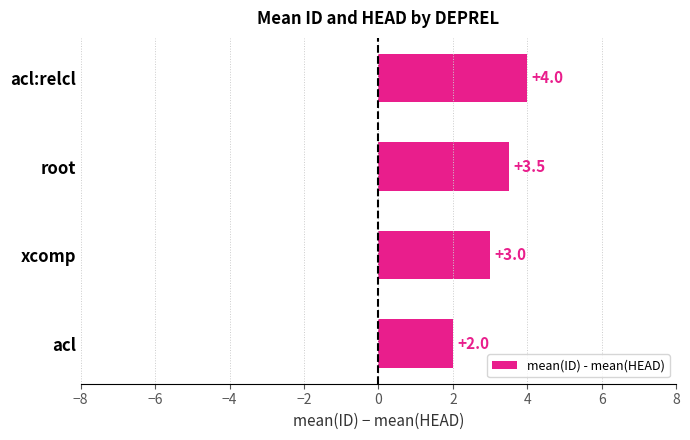

What is the difference between the maximum and minimum values?

2.0